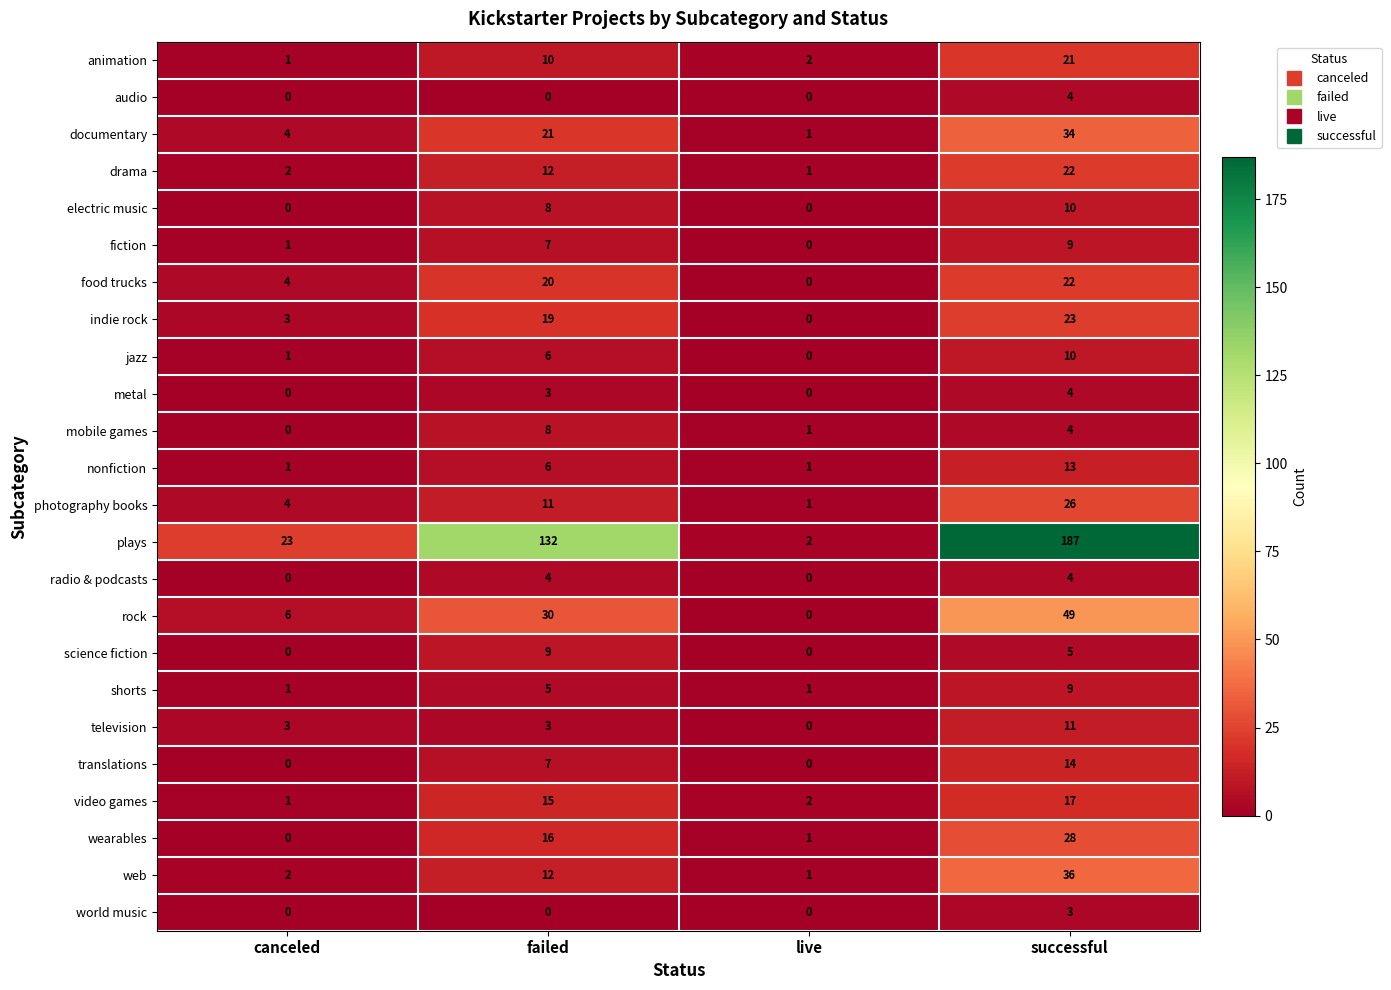

Where is nonfiction nearest to the value 7?

failed